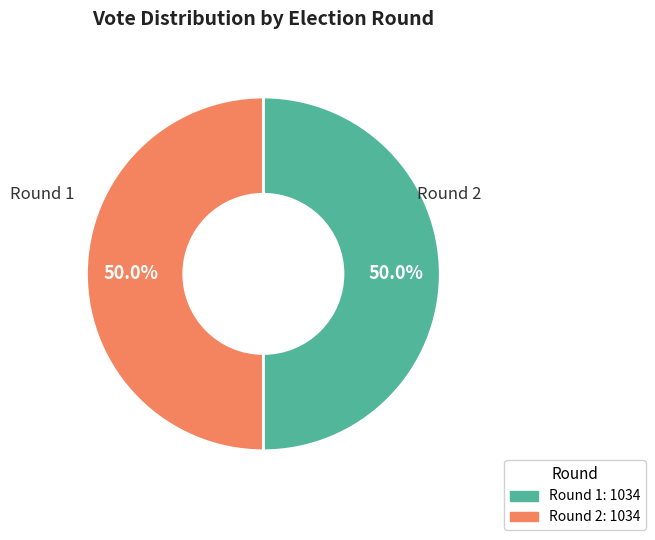

Count the number of slices in the pie.

2